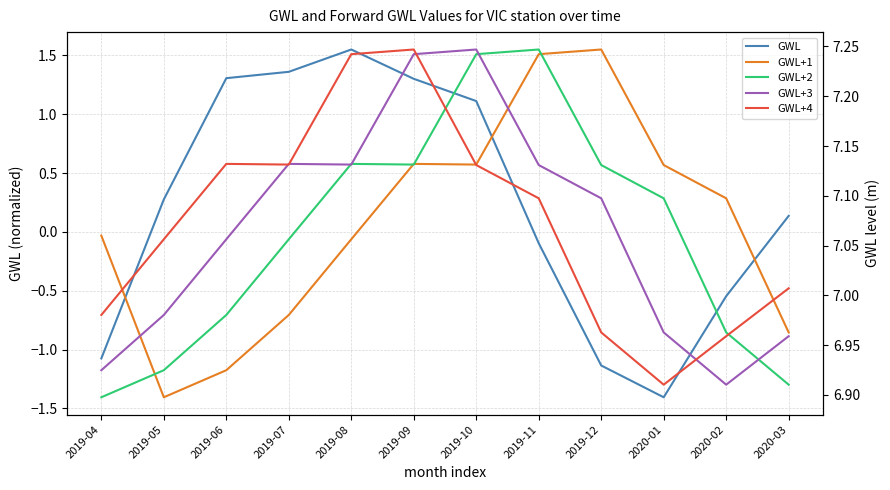

True or false: GWL+1 and GWL intersect in this chart.

False